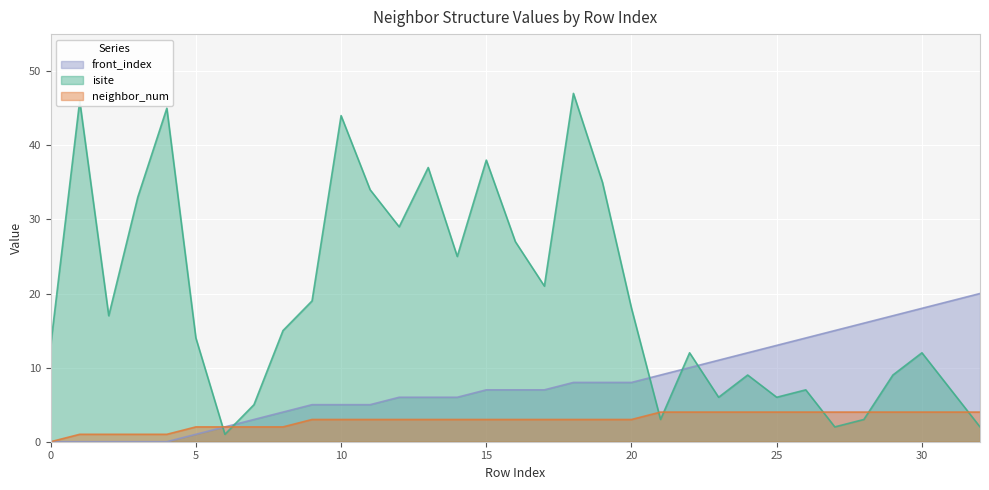

Is it true that isite equals 28 at 18?

False